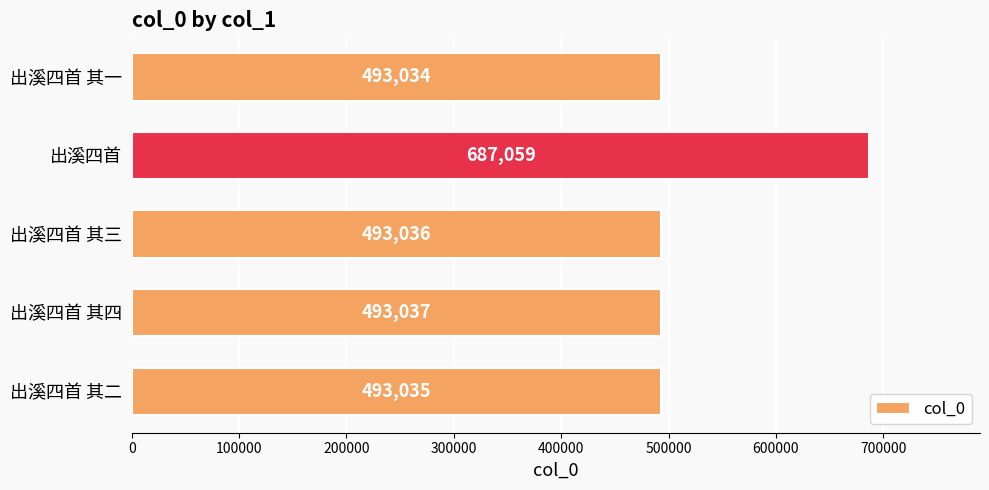

The value at 出溪四首 is 687059. True or false?

True